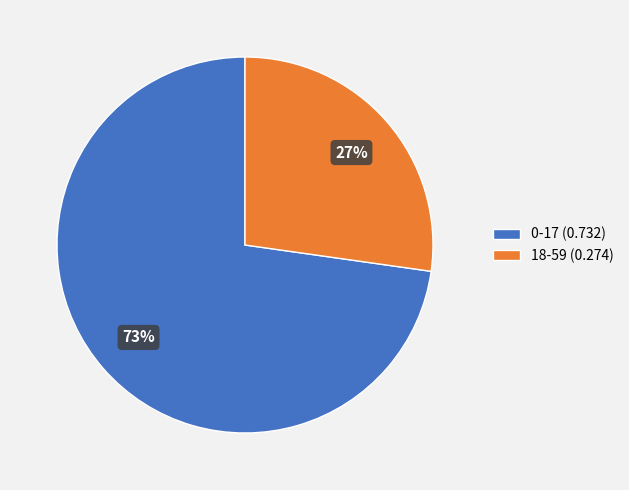

Rank the categories by value from highest to lowest.

0-17, 18-59